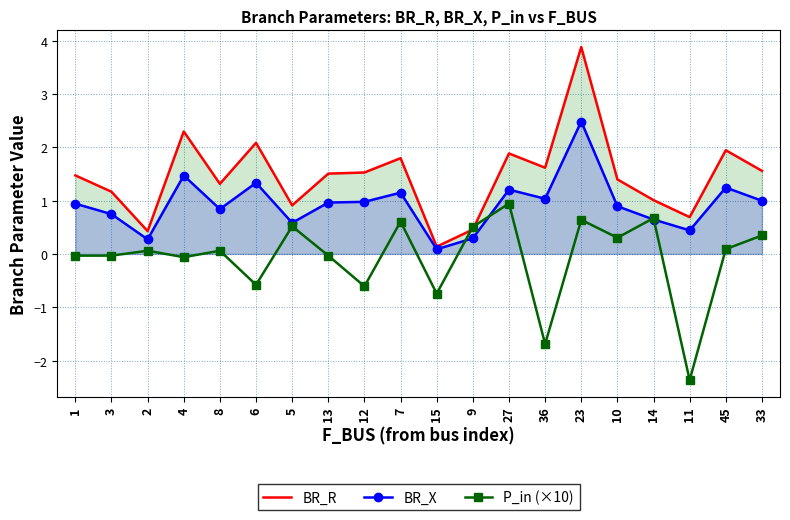

What are all the series names shown in the legend?

BR_R, BR_X, P_in (×10)